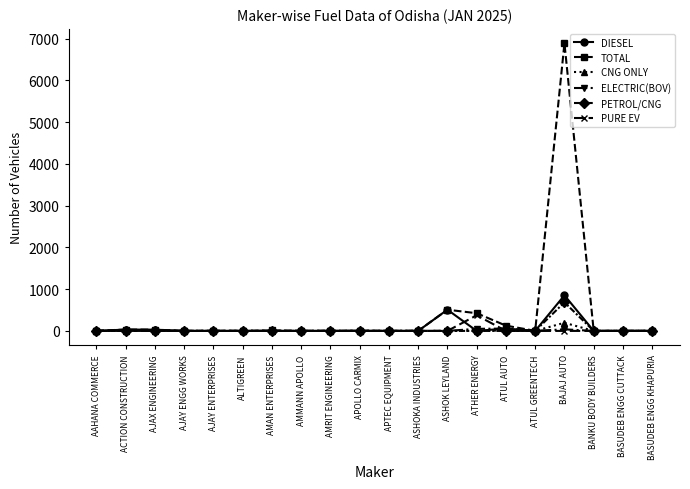

Which series has the largest total across all categories?

TOTAL